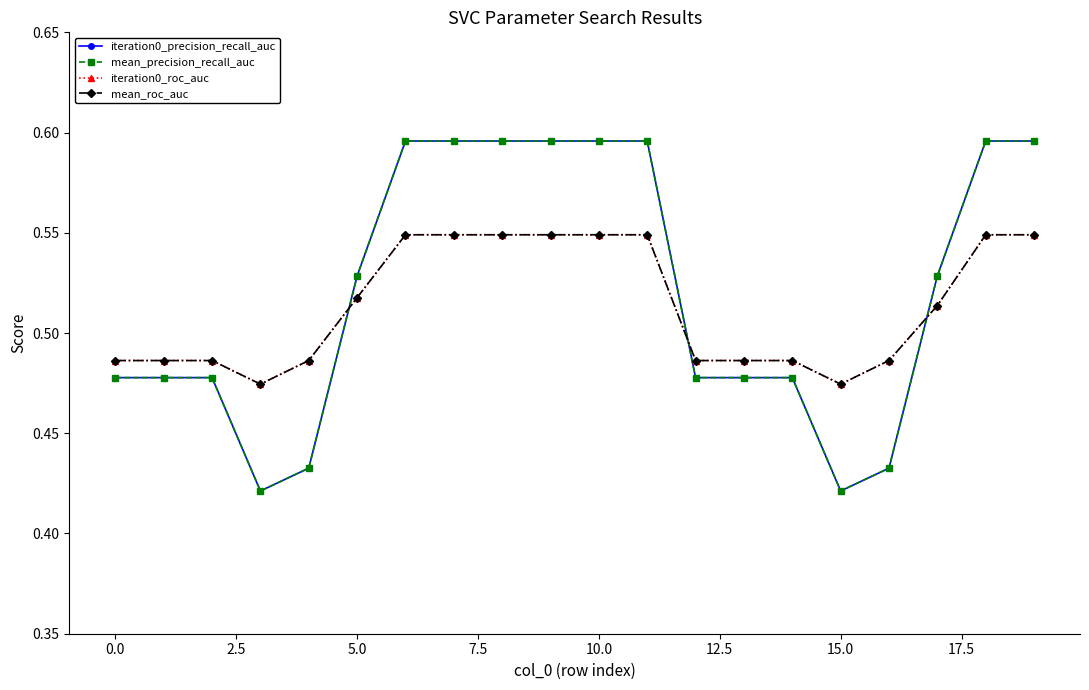

Which series ends up on top after the final intersection of mean_precision_recall_auc and iteration0_roc_auc?

mean_precision_recall_auc